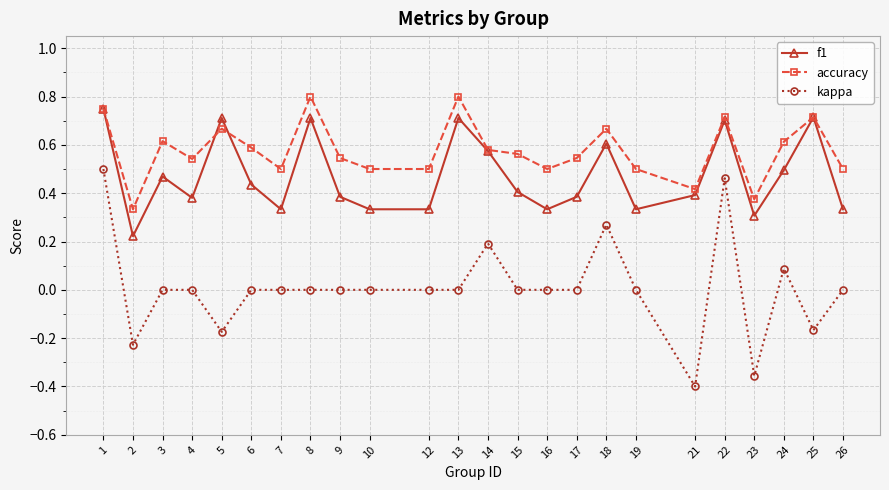

What are all the series names shown in the legend?

f1, accuracy, kappa